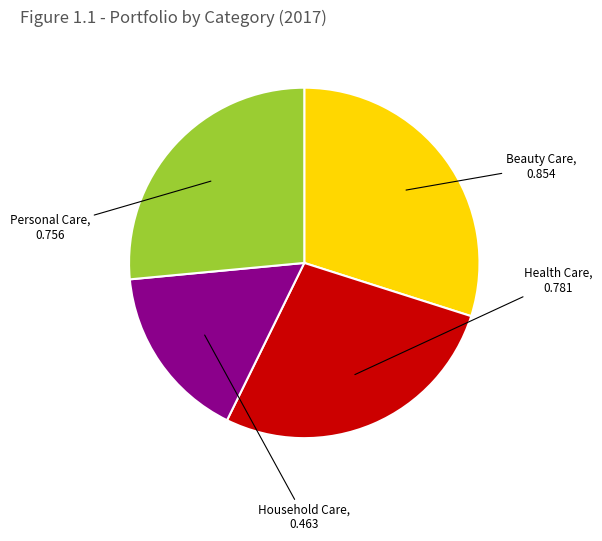

How many segments does this pie chart have?

4